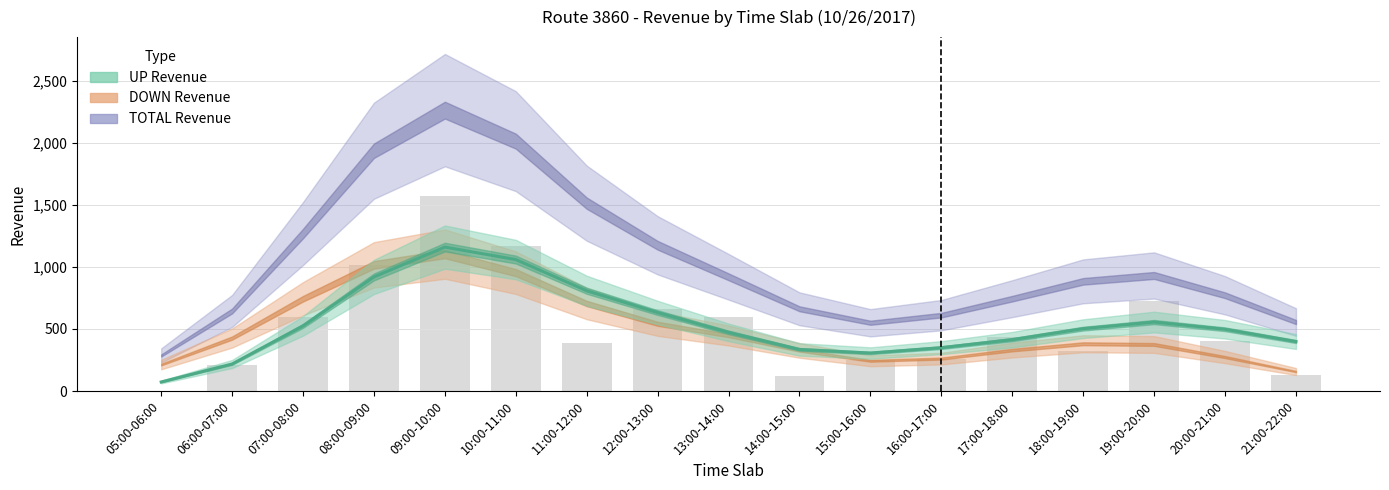

Reading right to left, transcribe all the data shown in this chart.

21:00-22:00=398.7	20:00-21:00=497.5	19:00-20:00=555.7	18:00-19:00=502.5	17:00-18:00=414.1	16:00-17:00=349.5	15:00-16:00=306.3	14:00-15:00=335.3	13:00-14:00=472.6	12:00-13:00=631.9	11:00-12:00=807.6	10:00-11:00=1058.9	09:00-10:00=1159.3	08:00-09:00=919.0	07:00-08:00=524.9	06:00-07:00=218.1	05:00-06:00=73.1